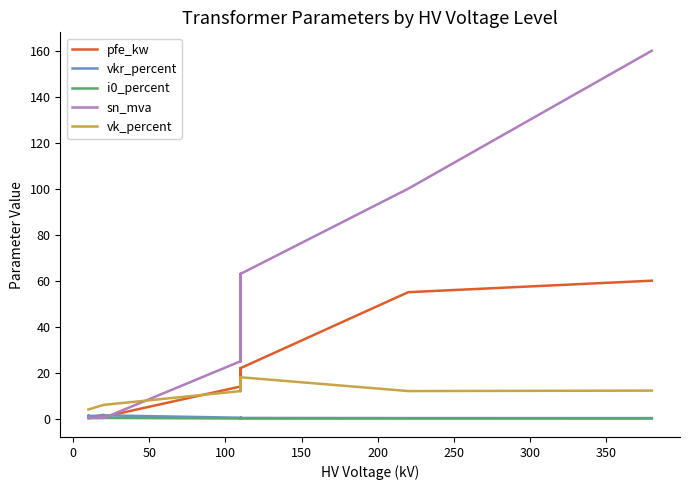

Read the vkr_percent value at 100.

0.3